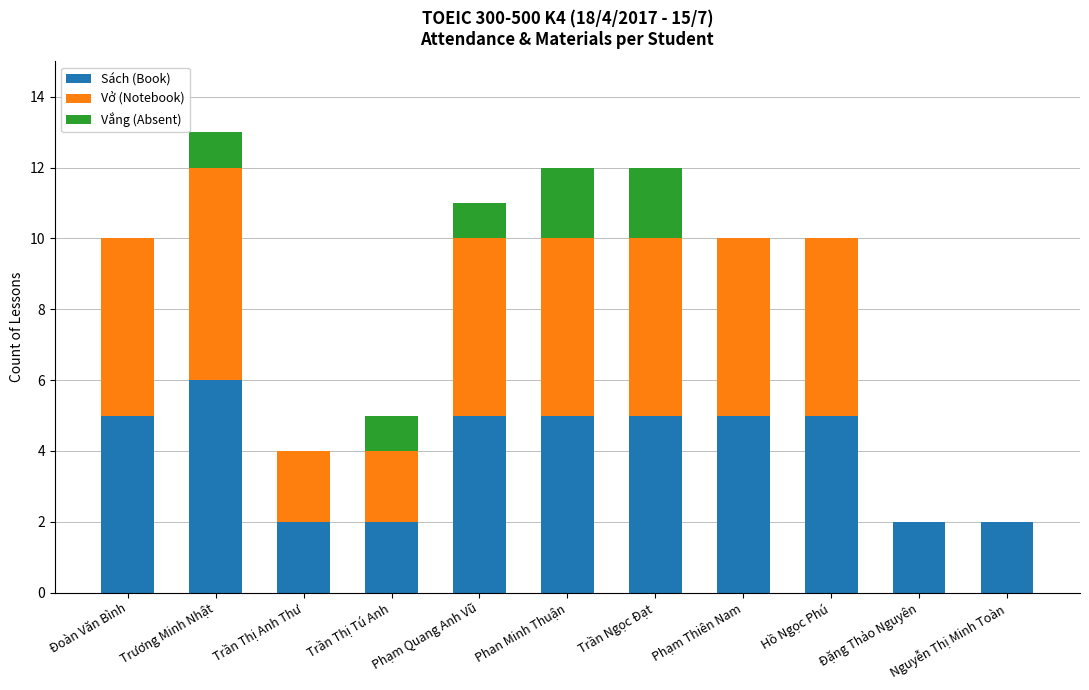

What is the total value across all series at Phan Minh Thuận?

12